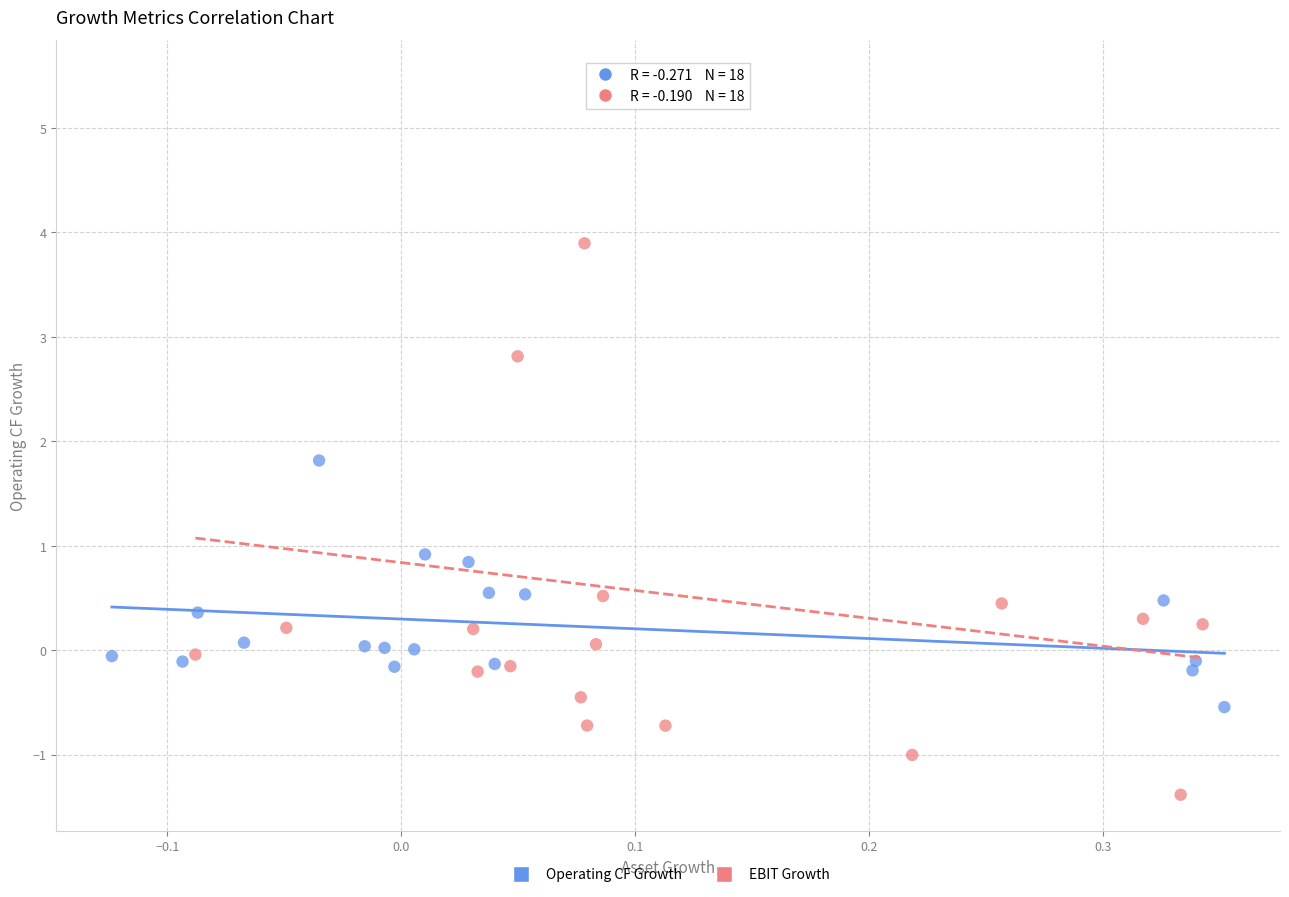

Which series contains the lowest Y value?

EBIT Growth